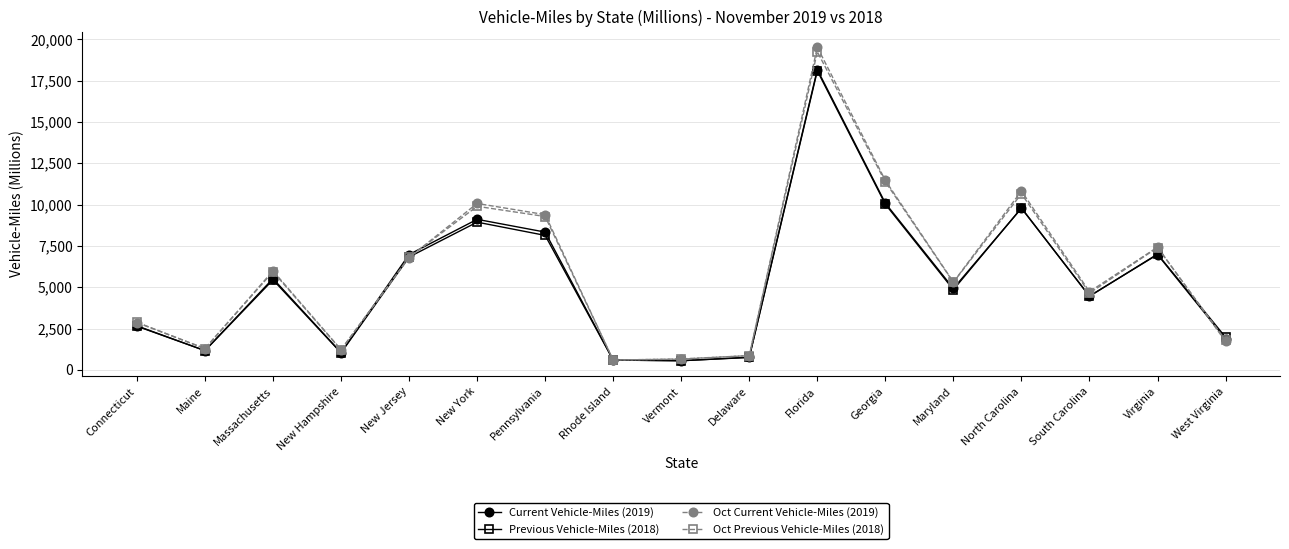

How many data points does each series have?

17